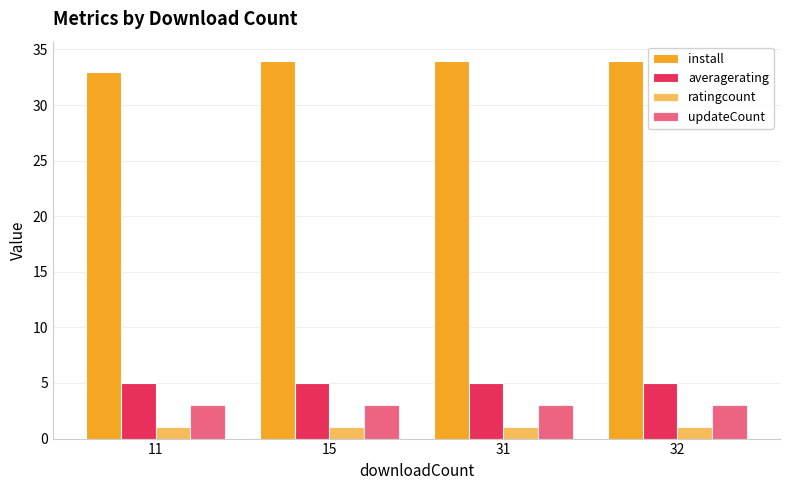

Does the chart contain stacked bars?

No